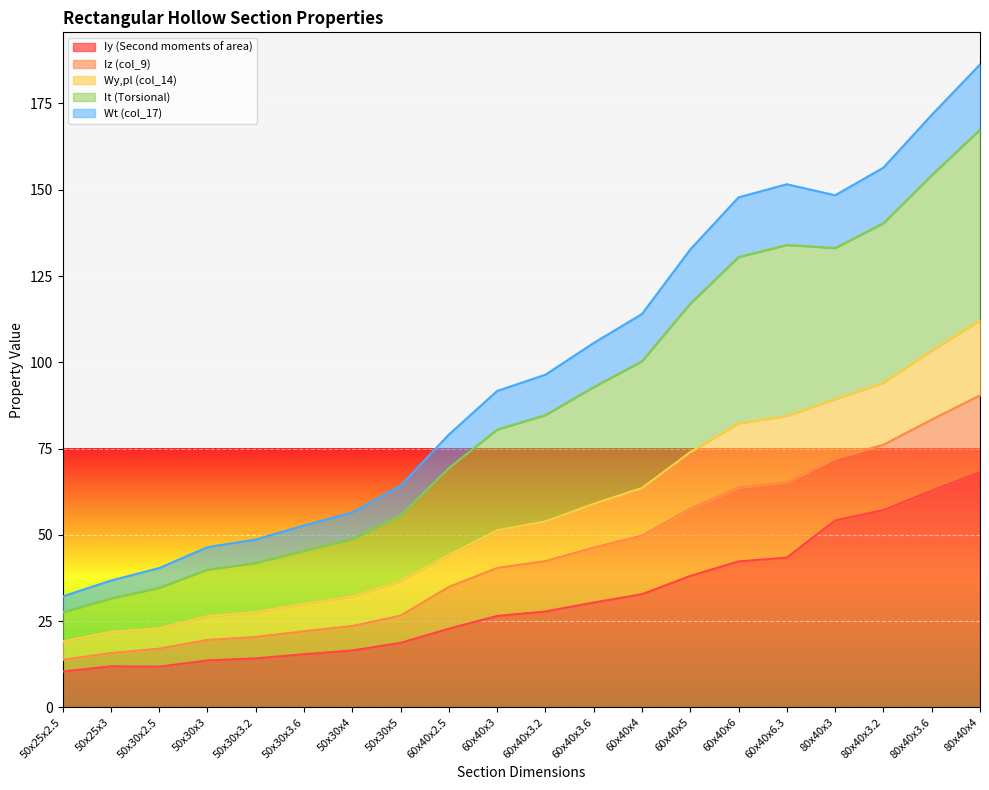

What is the minimum value for Iy (Second moments of area)?

10.4